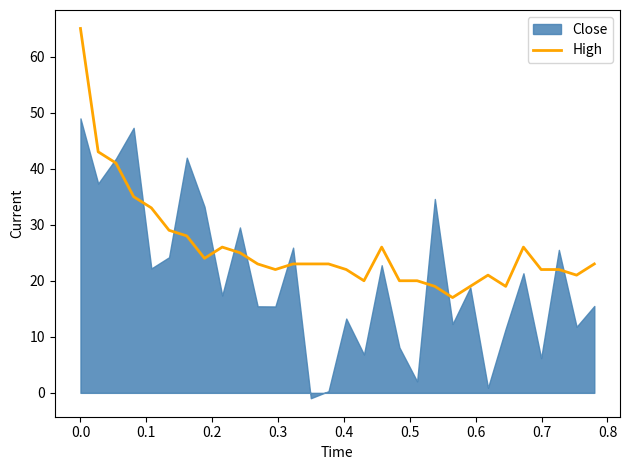

What is the minimum value for High?

17